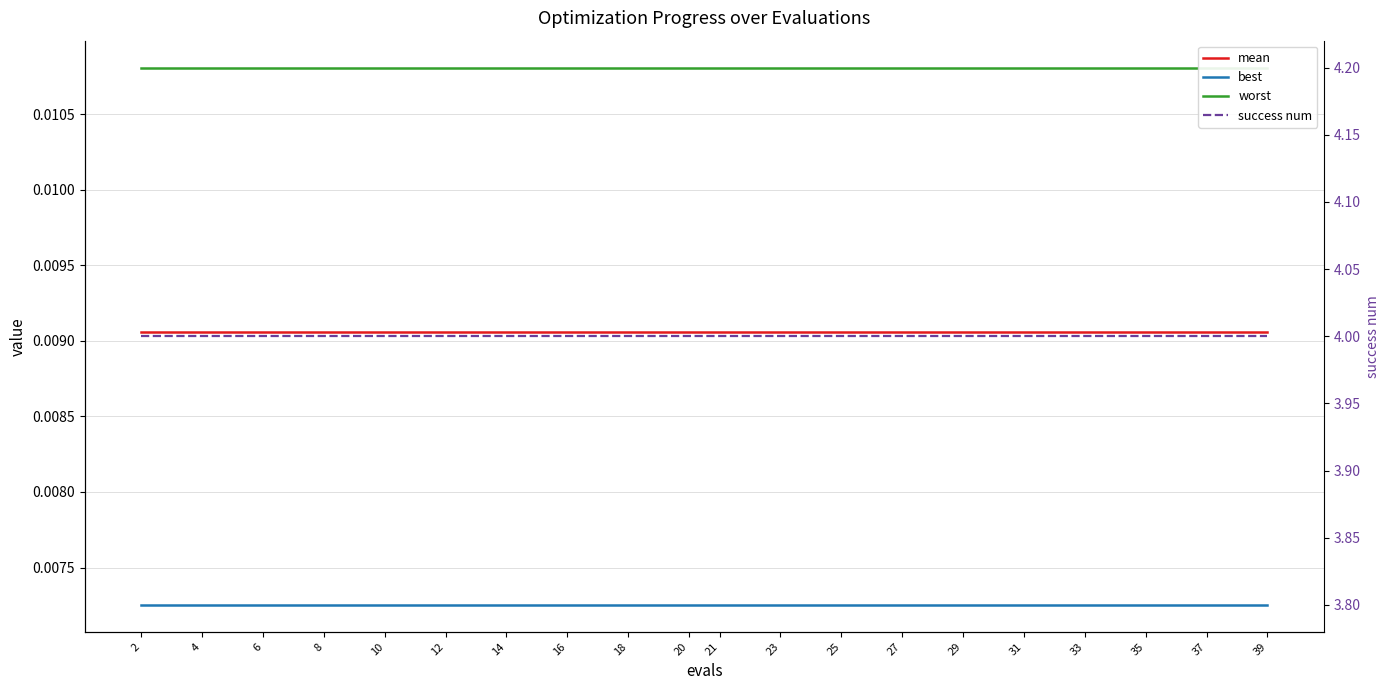

At which category is the sum across all series the highest?

2